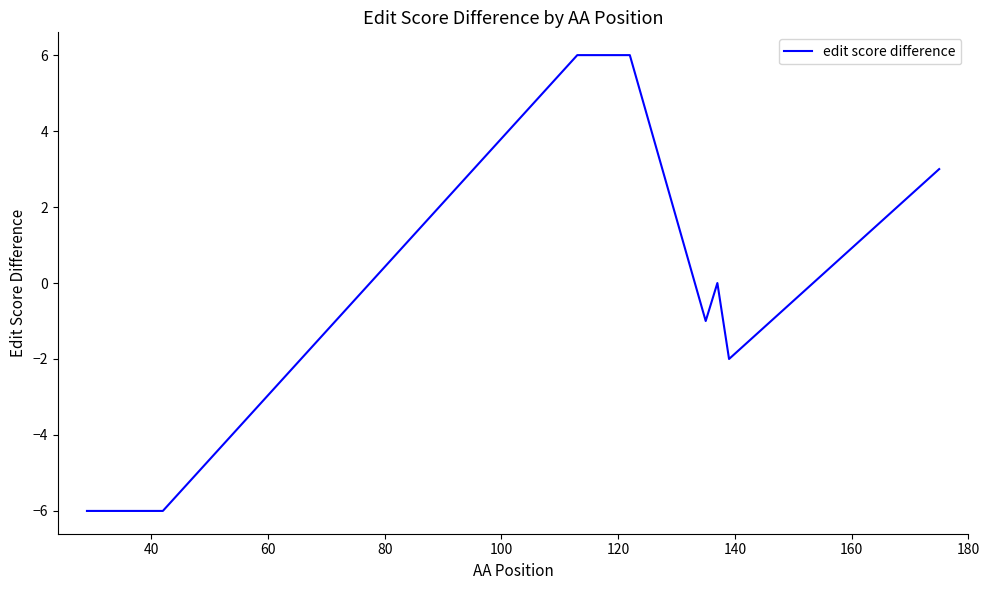

What is the minimum value shown in the chart?

-6